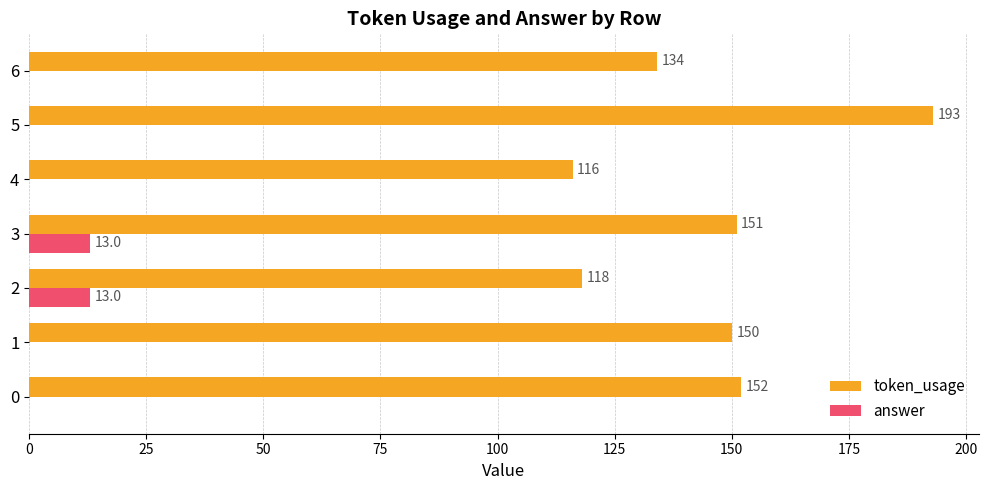

Is it true that answer equals 0 at 0?

True